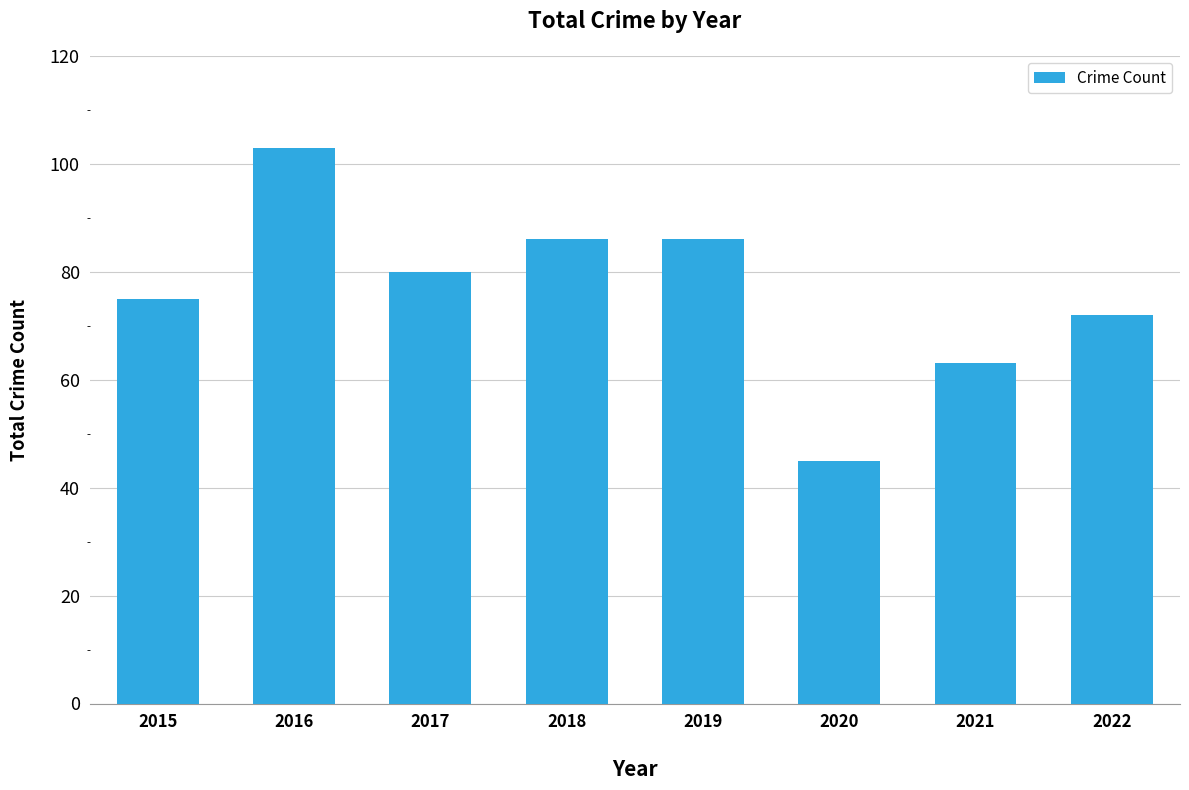

What is the value of the 4th bar from the left?

86